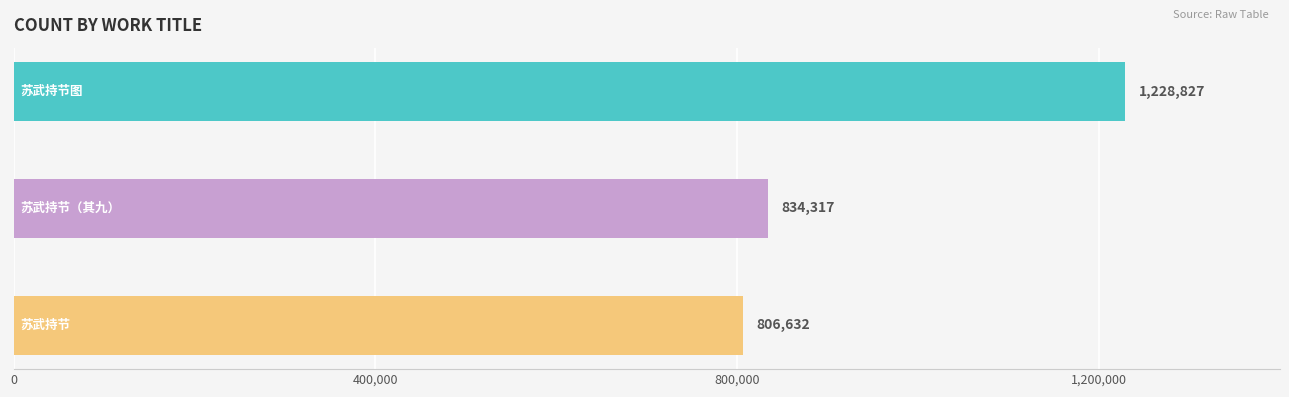

True or false: the data shows 806632 at 苏武持节.

True